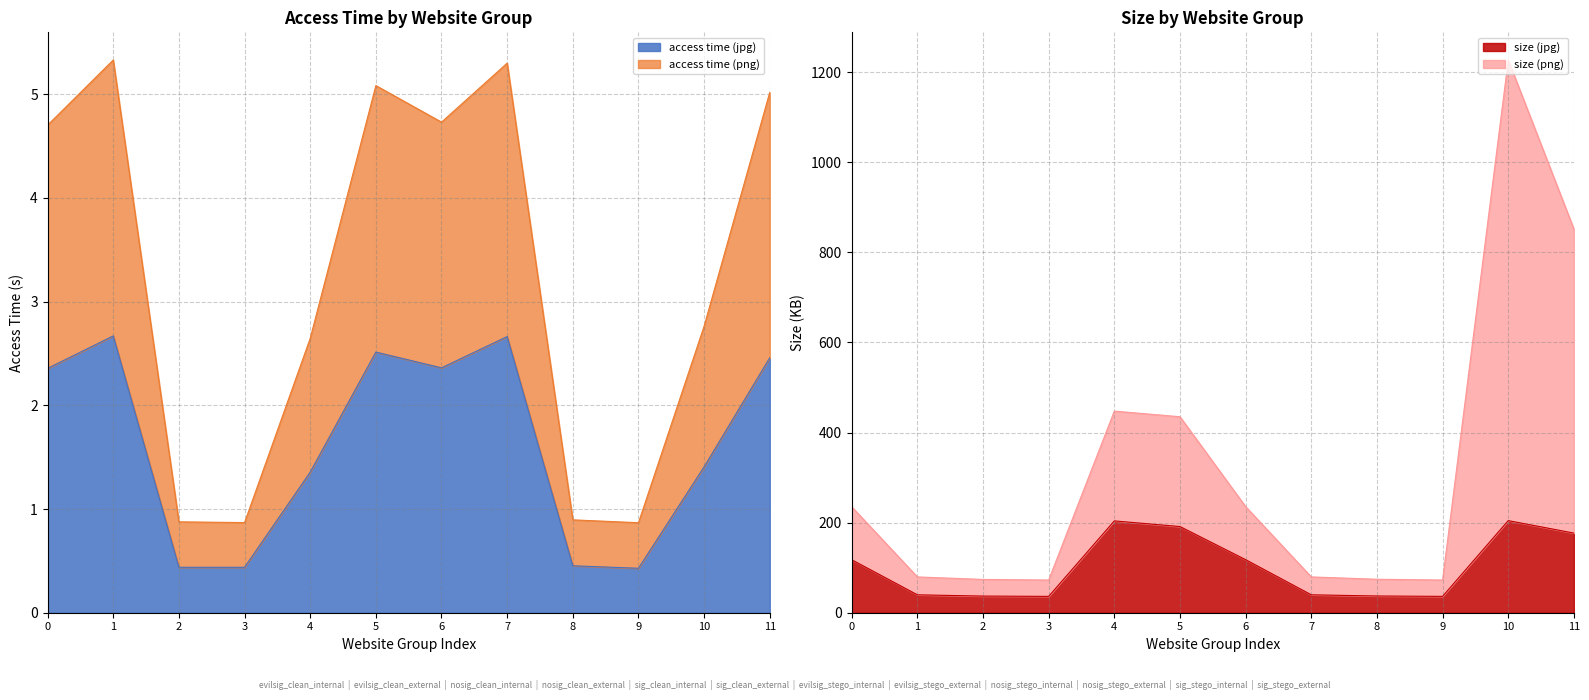

How many data points in size (jpg) are above 117?

6